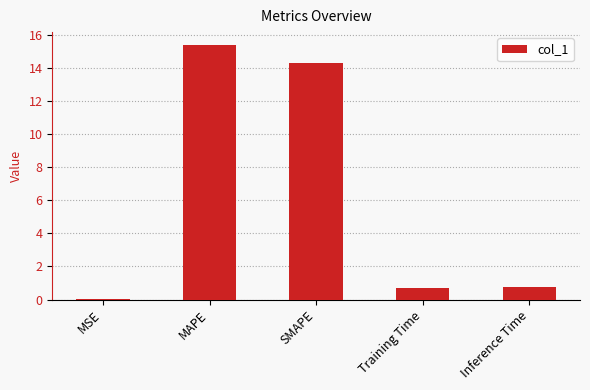

What is the sum of all values?

31.1